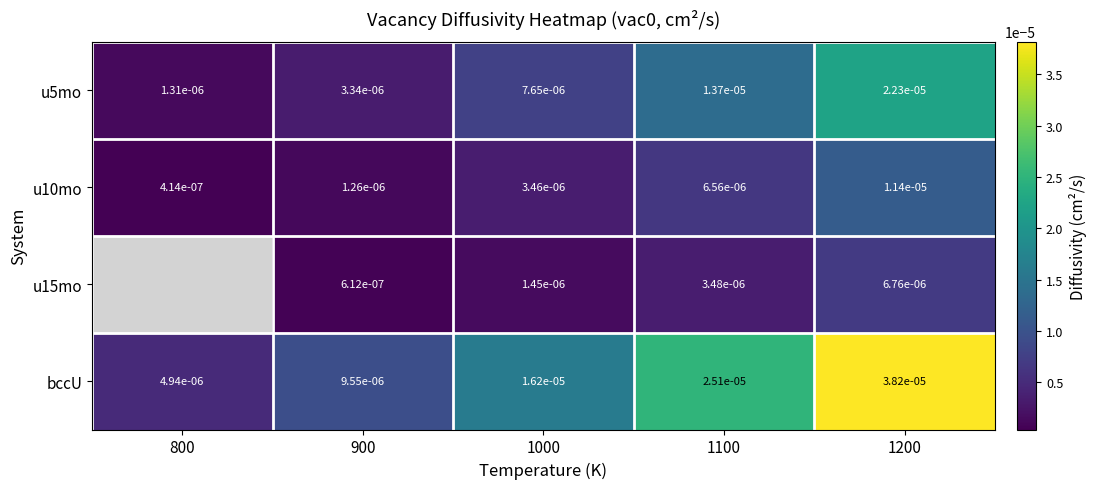

Is the value of u10mo at 1100 greater than the value of bccU at 1200?

No